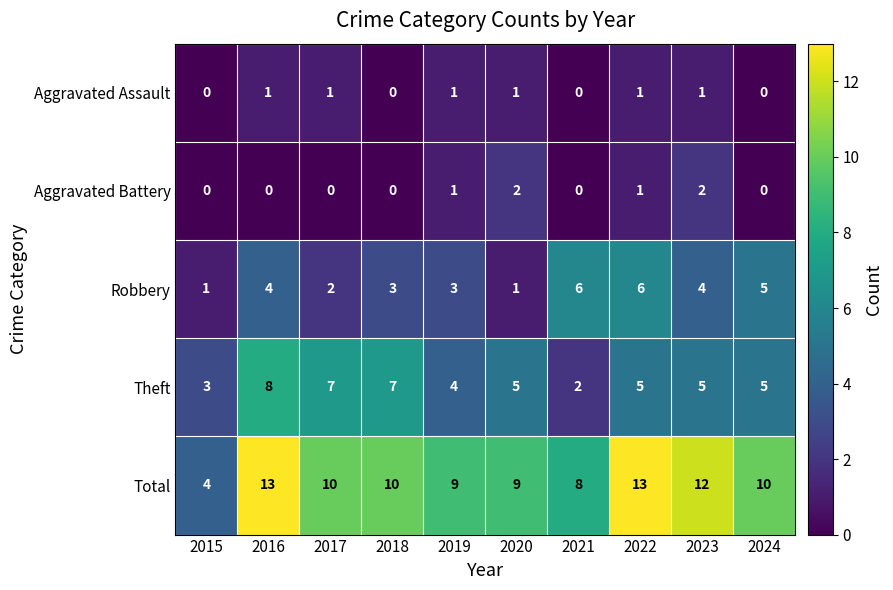

List the series in order of their peak value, lowest first.

Aggravated Assault, Aggravated Battery, Robbery, Theft, Total